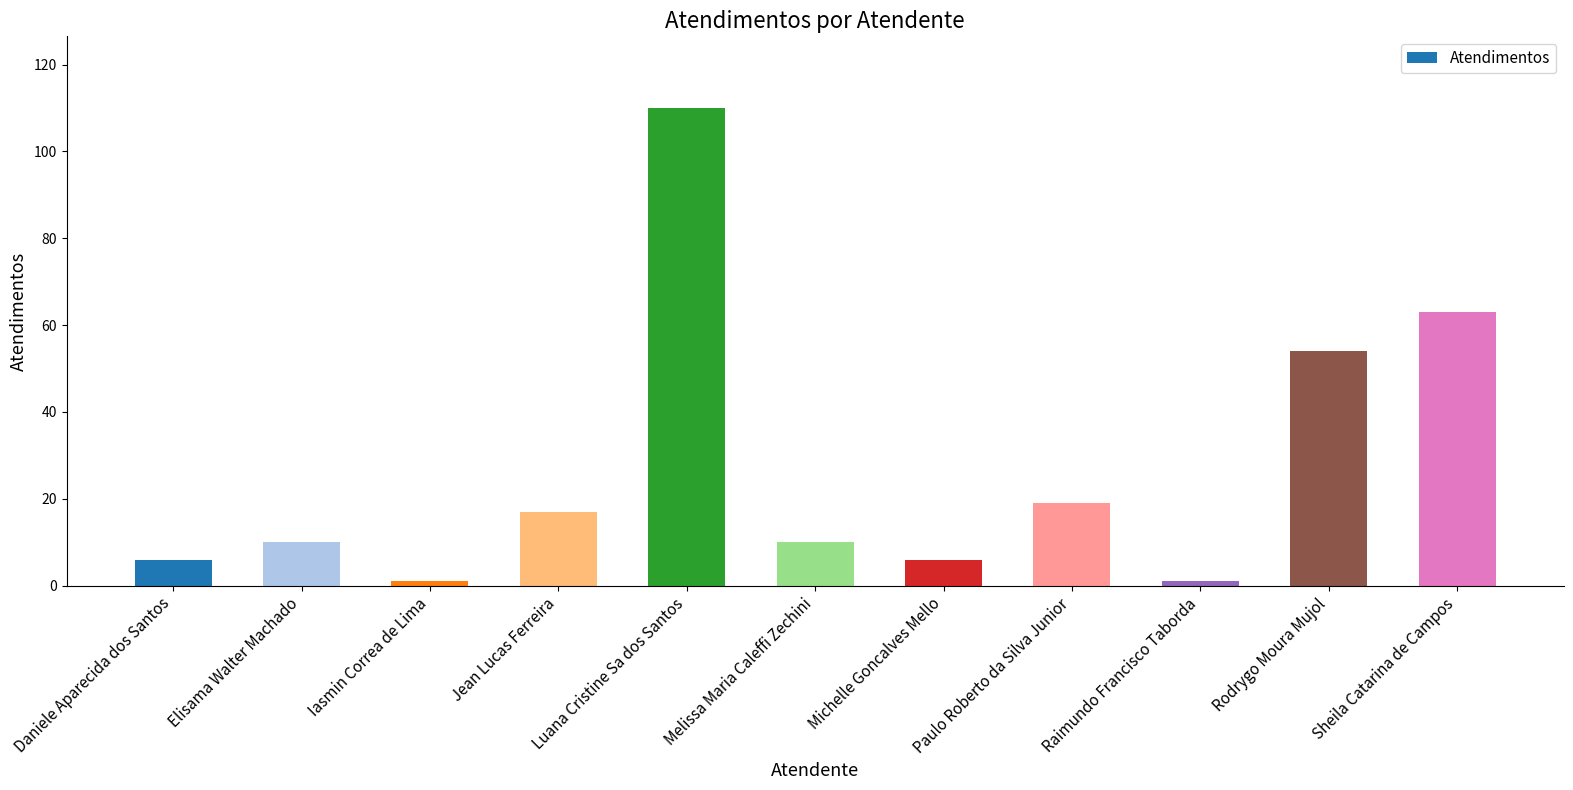

Between Rodrygo Moura Mujol and Daniele Aparecida dos Santos, which is larger?

Rodrygo Moura Mujol